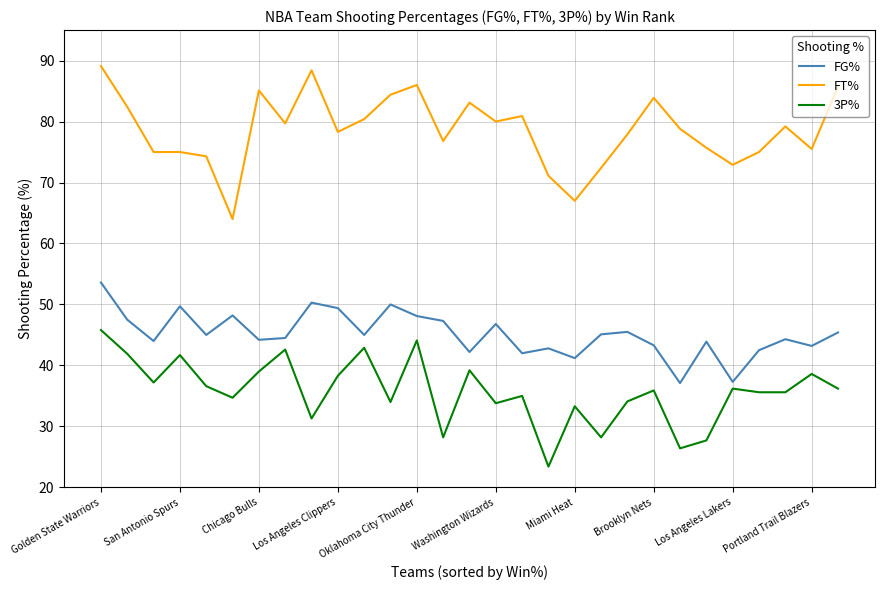

True or false: FT% has more than 0 interior local peaks.

True